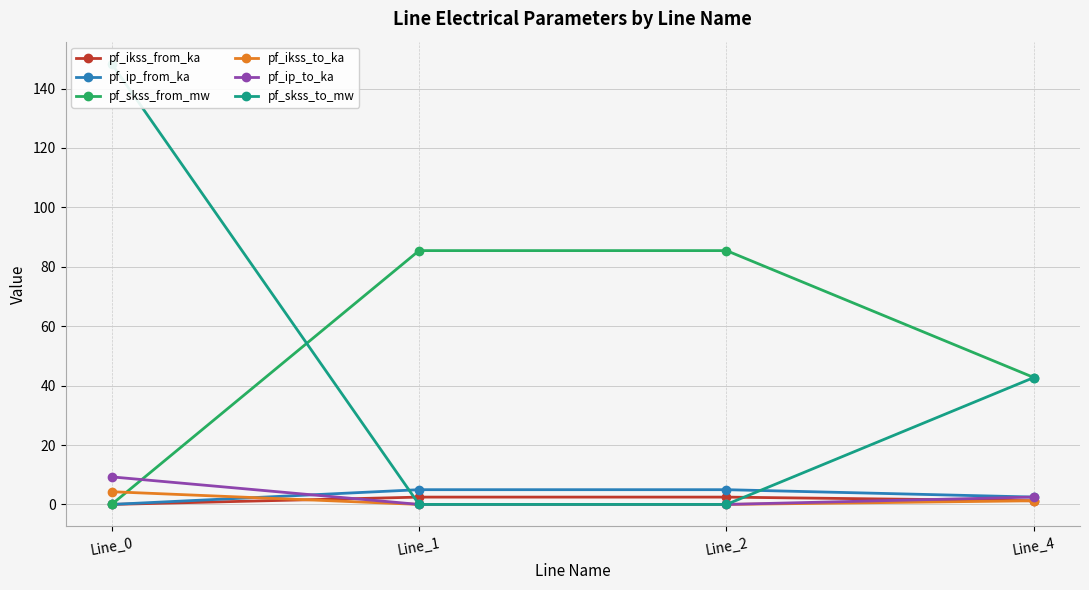

Reading right to left, what are all the values shown in this chart?

pf_ikss_from_ka: Line_4=1.2	Line_2=2.5	Line_1=2.5	Line_0=0.0
pf_ip_from_ka: Line_4=2.5	Line_2=5.0	Line_1=5.0	Line_0=0.0
pf_skss_from_mw: Line_4=42.7	Line_2=85.4	Line_1=85.4	Line_0=0.0
pf_ikss_to_ka: Line_4=1.2	Line_2=0.0	Line_1=0.0	Line_0=4.3
pf_ip_to_ka: Line_4=2.5	Line_2=0.0	Line_1=0.0	Line_0=9.3
pf_skss_to_mw: Line_4=42.7	Line_2=0.0	Line_1=0.0	Line_0=148.4